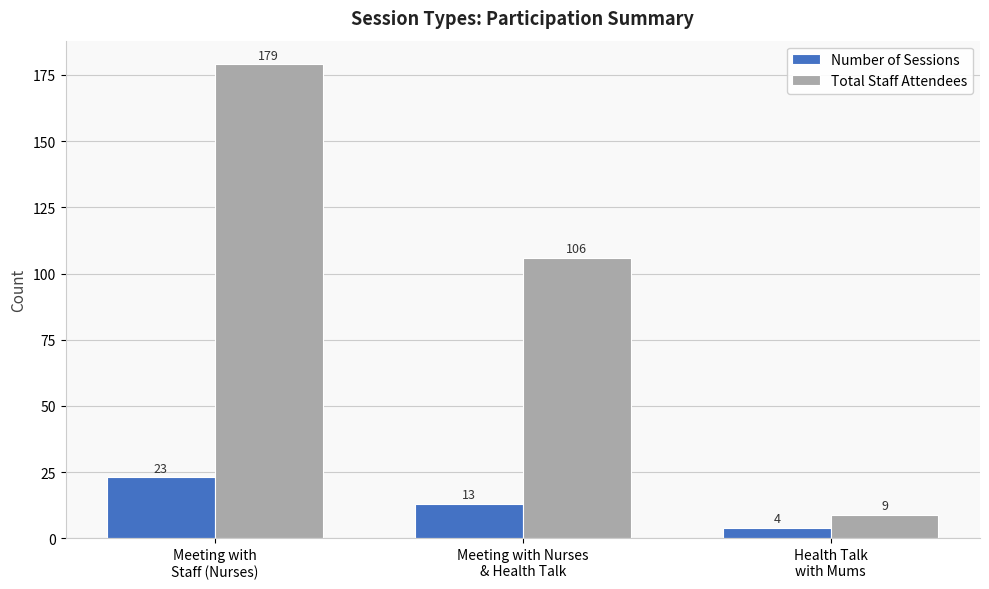

What is the difference between the highest and lowest values at Health Talk
with Mums?

5